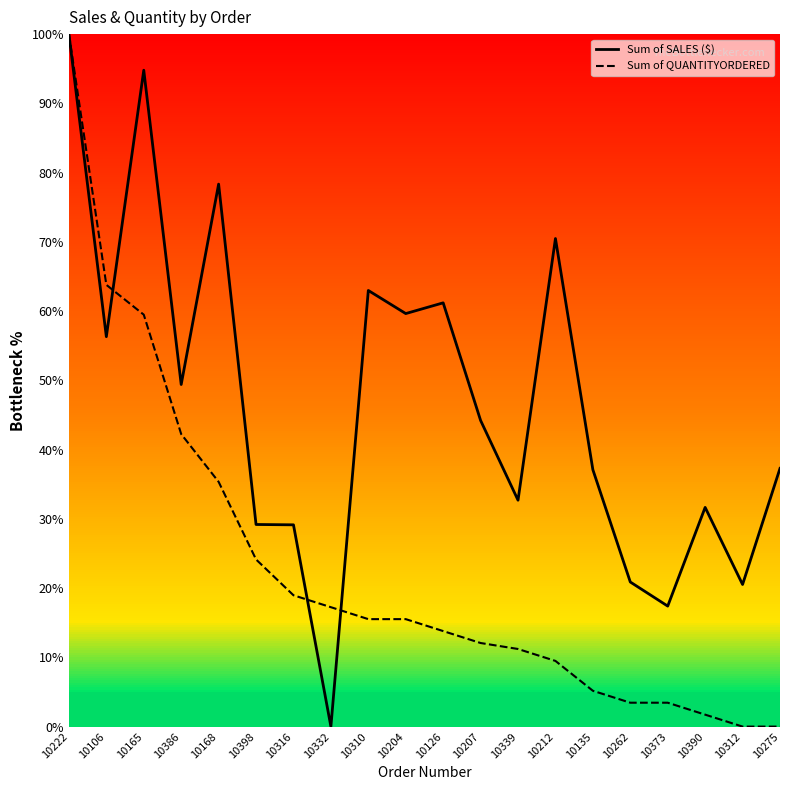

The Sum of QUANTITYORDERED series shows 5.2 at 10339. True or false?

False